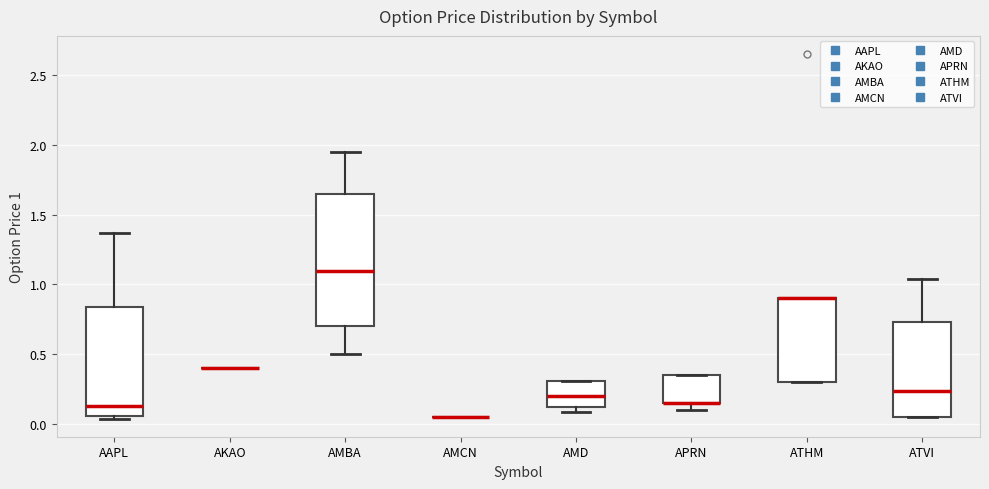

Comparing the boxes themselves (not the whiskers), which one is the tallest?

AMBA